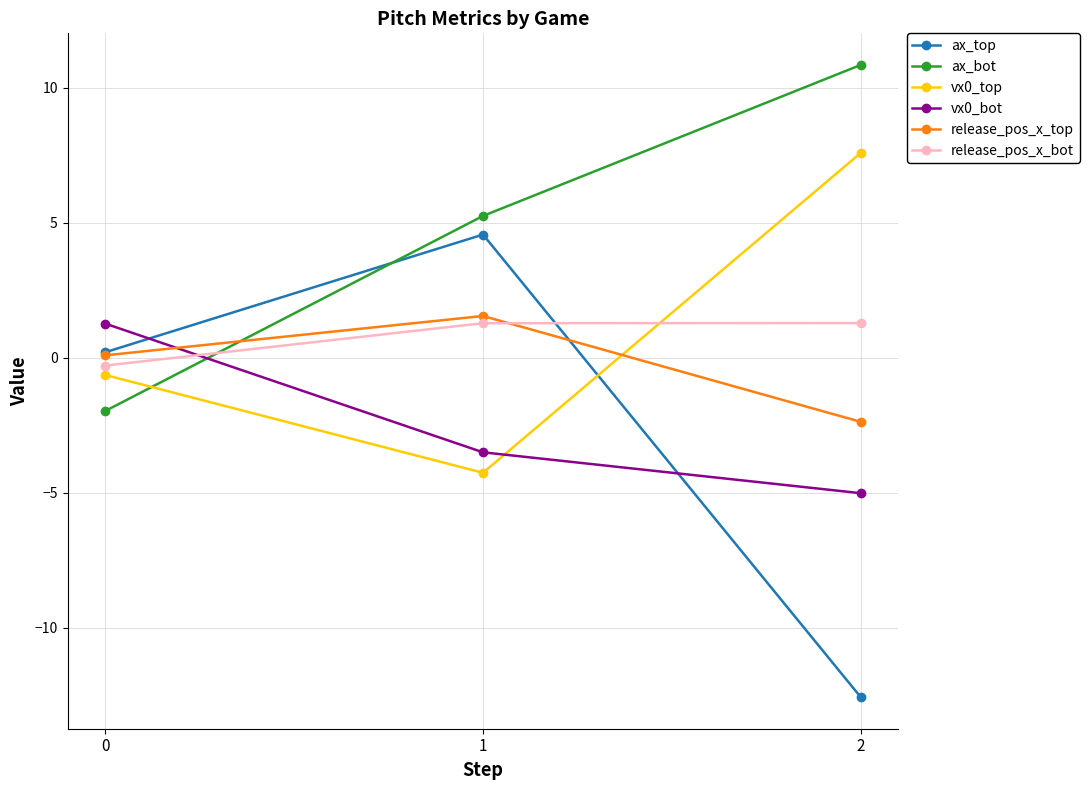

How many negative values does the vx0_bot series have?

2